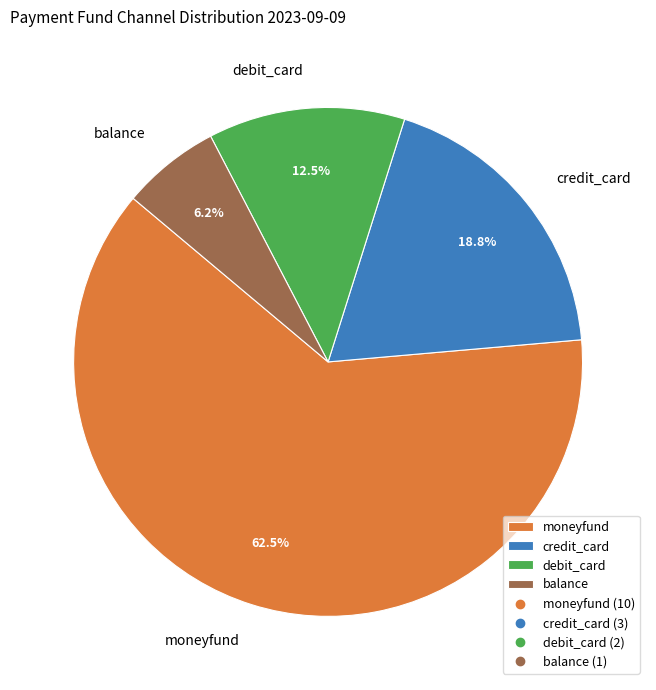

Rank the categories by value from highest to lowest.

moneyfund, credit_card, debit_card, balance